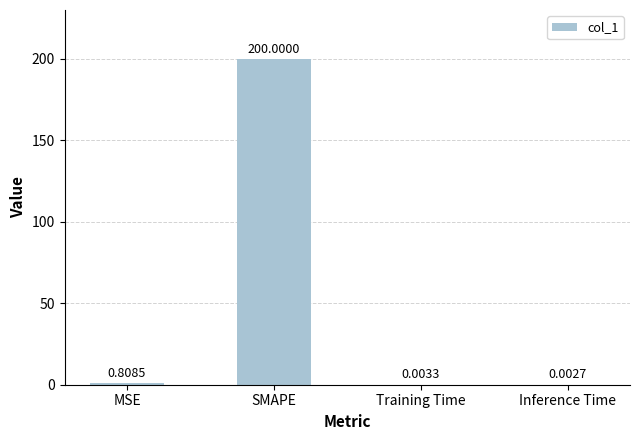

Where is the data nearest to the value 100?

MSE